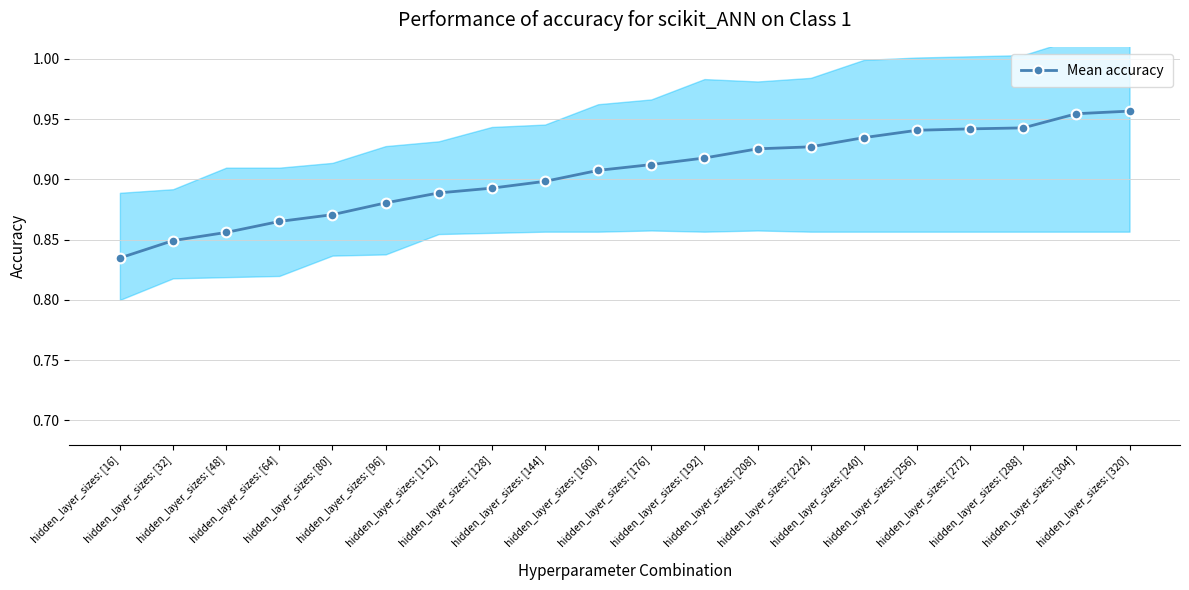

The value at hidden_layer_sizes: [32] is 0.3. True or false?

False